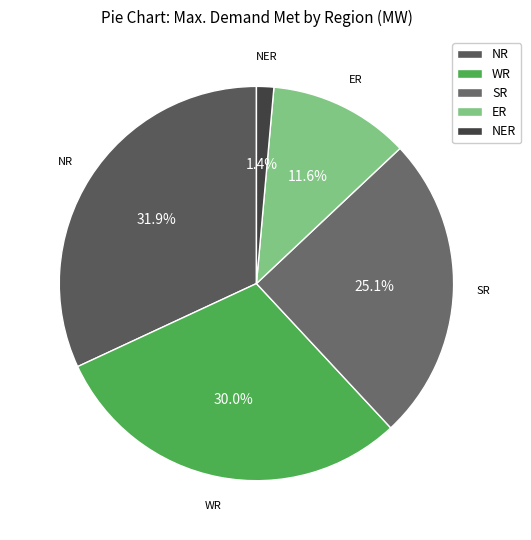

Between SR and ER, which is larger?

SR